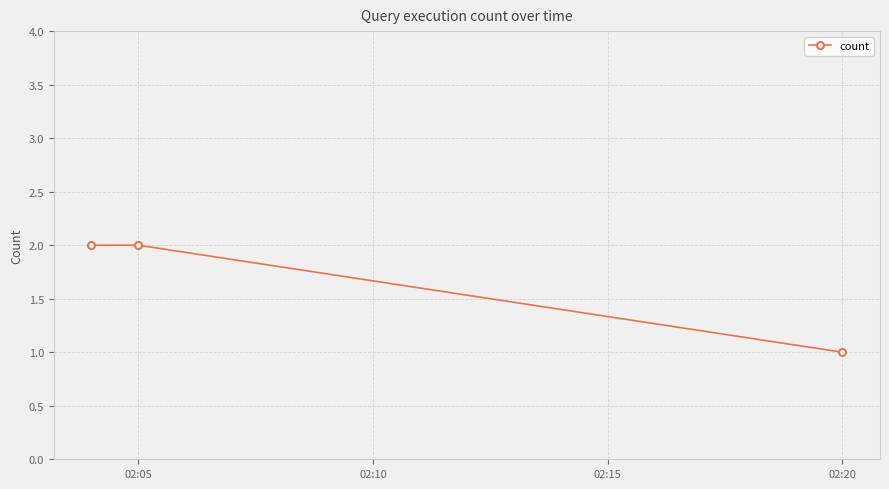

Reading left to right, list all the values displayed in this chart.

2	2	1